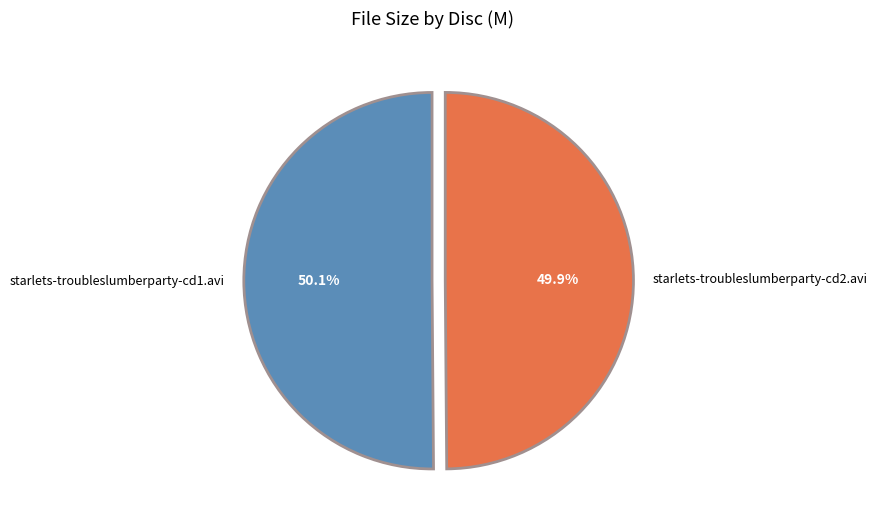

What is the total percentage of starlets-troubleslumberparty-cd1.avi and starlets-troubleslumberparty-cd2.avi?

100.0%